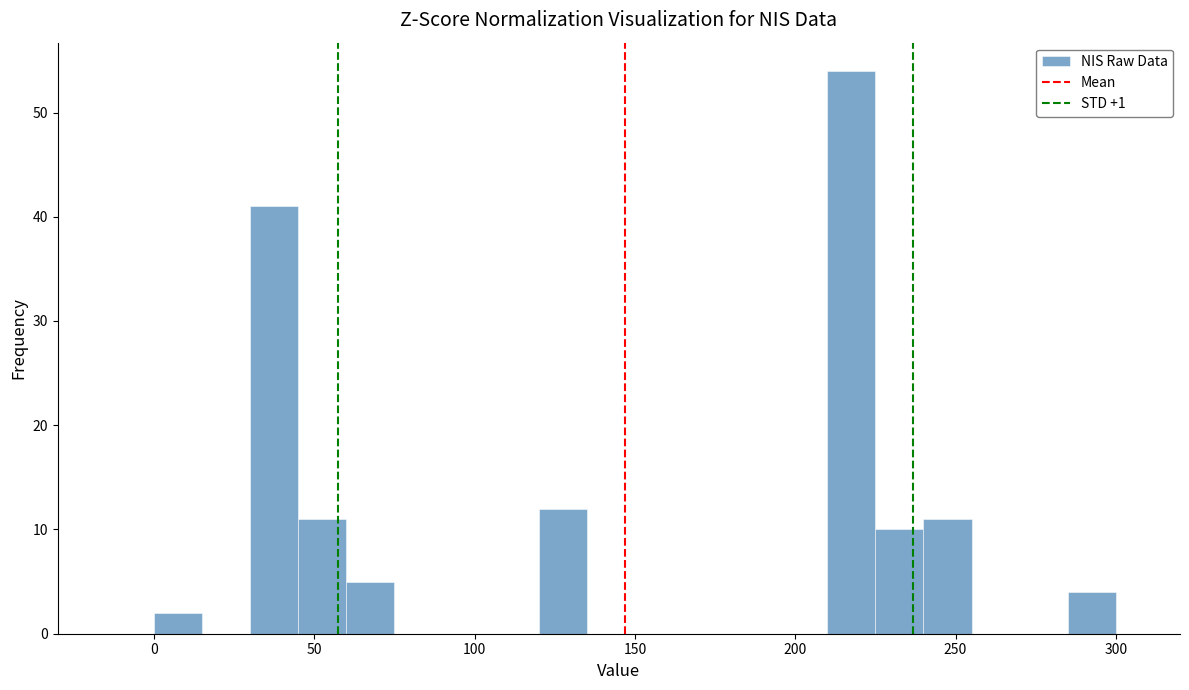

Around what value on the x-axis is the tallest bar? Give the approximate position of its centre, as read against the axis.

220